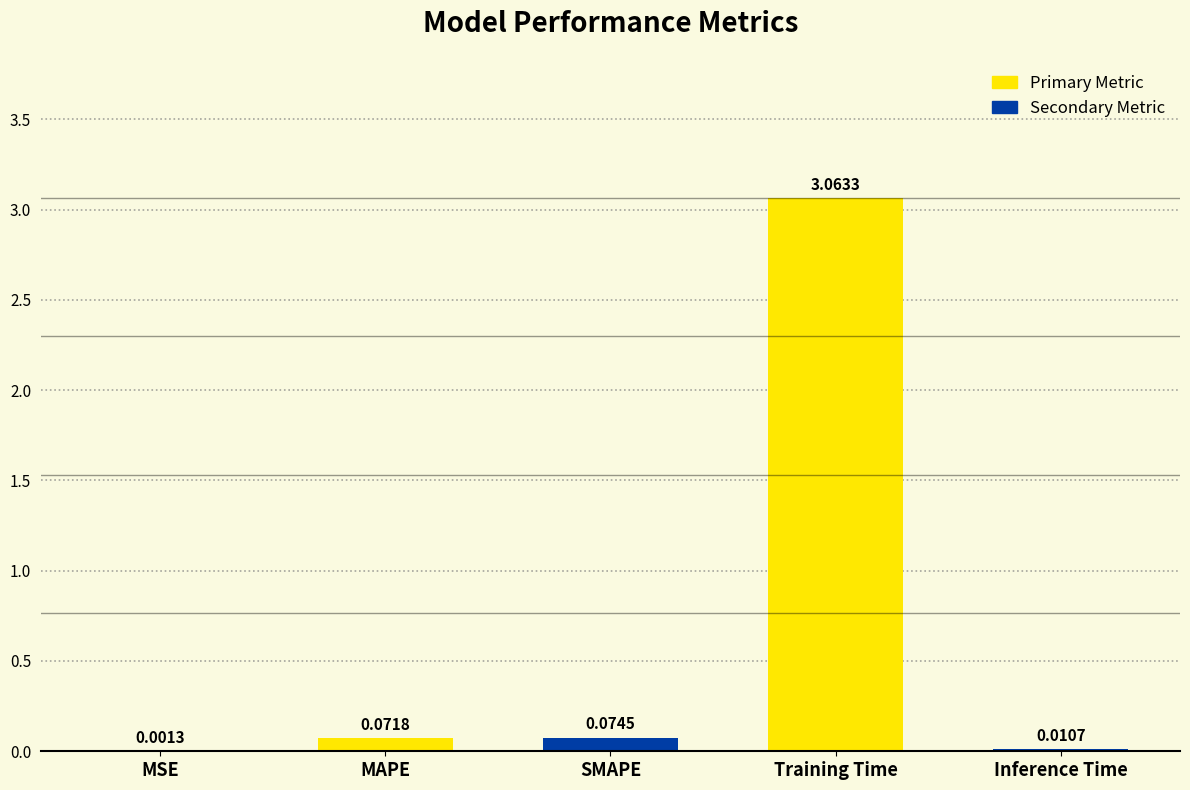

What is the sum of all values?

3.2